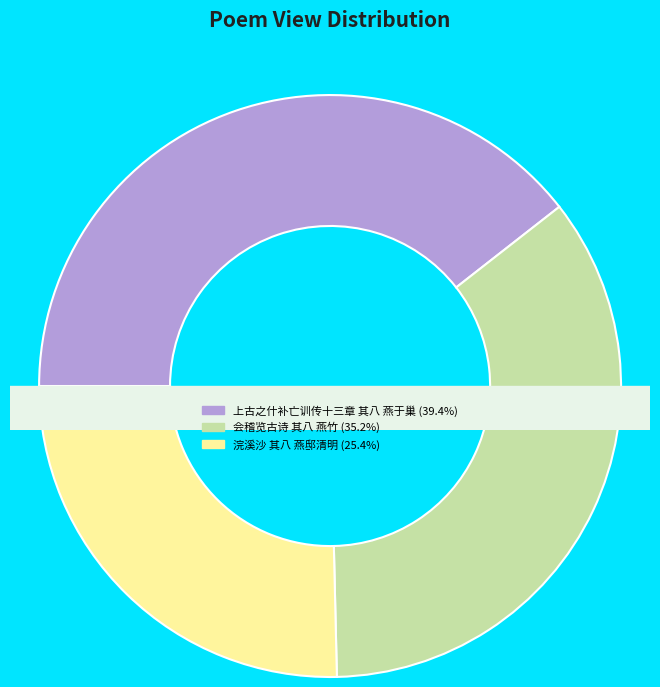

True or false: 浣溪沙 其八 燕邸清明 accounts for 36% of the total.

False